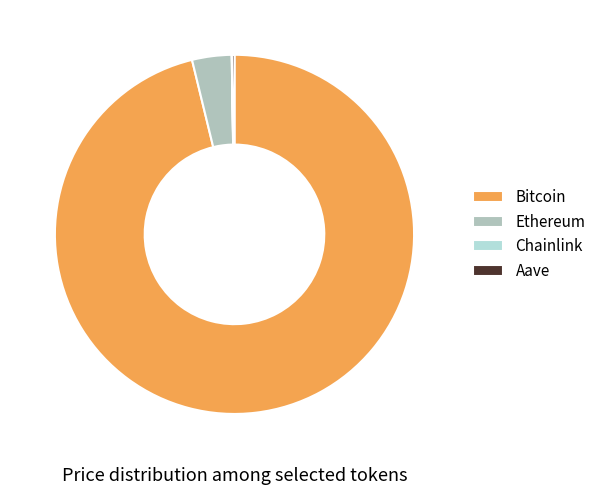

Is there a majority slice in this chart?

Yes